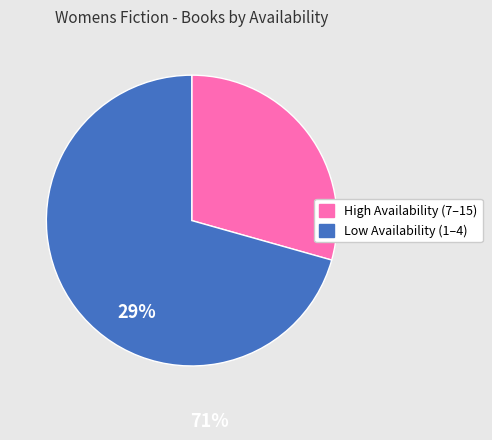

Is there any slice that represents more than half of the pie?

Yes